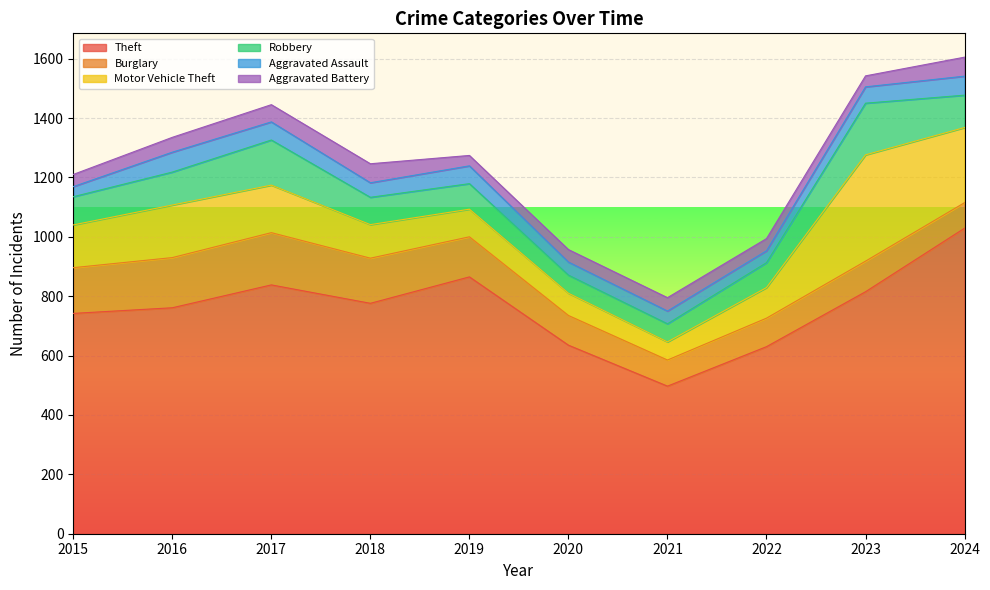

What is the value of the Aggravated Assault point at the 4th from the left?

49